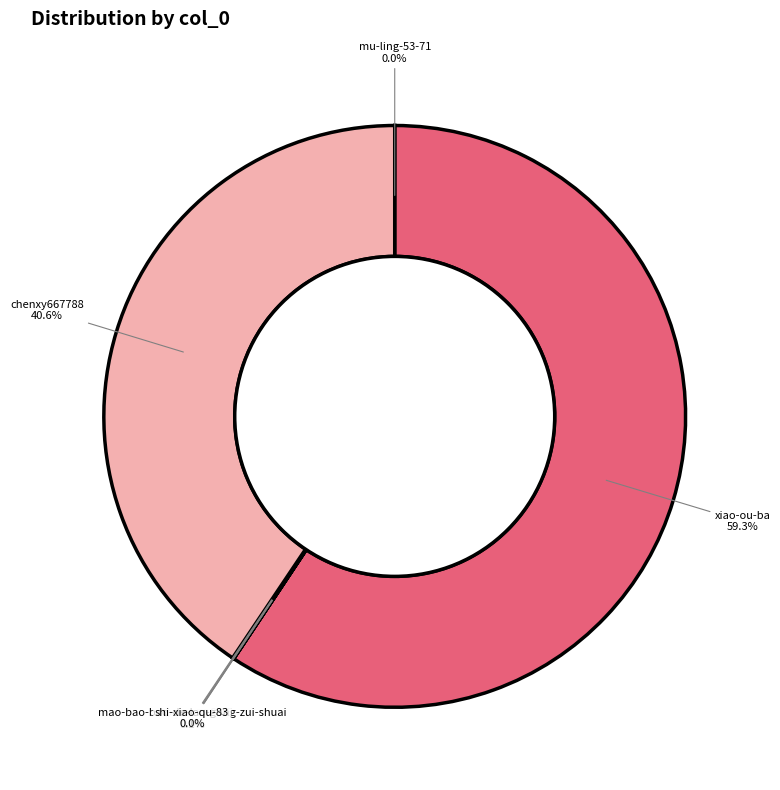

Which category has the biggest portion of the pie?

xiao-ou-ba